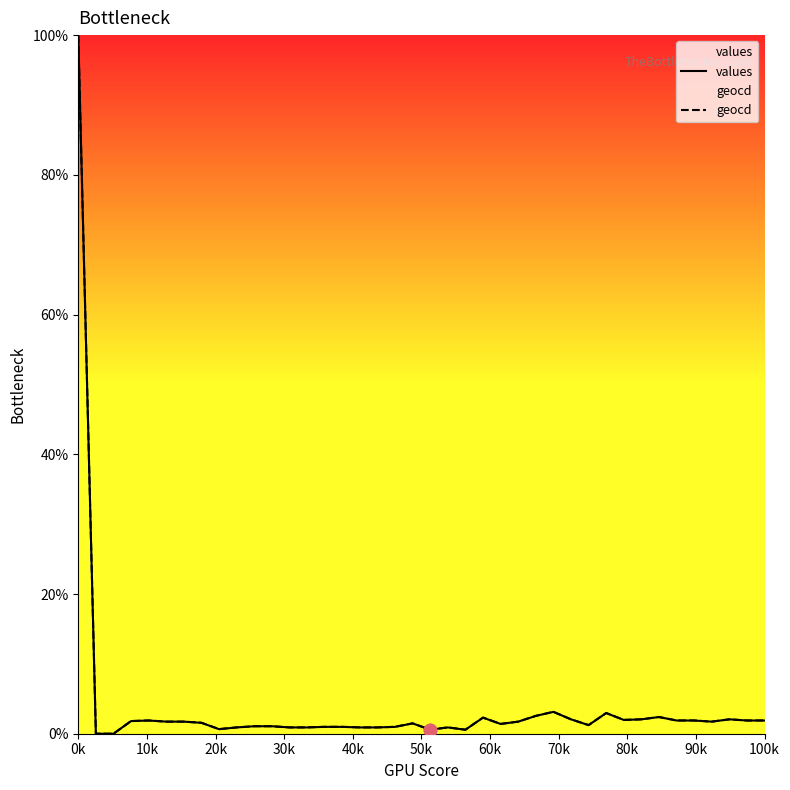

What is the total value across all series at 12?

1.8